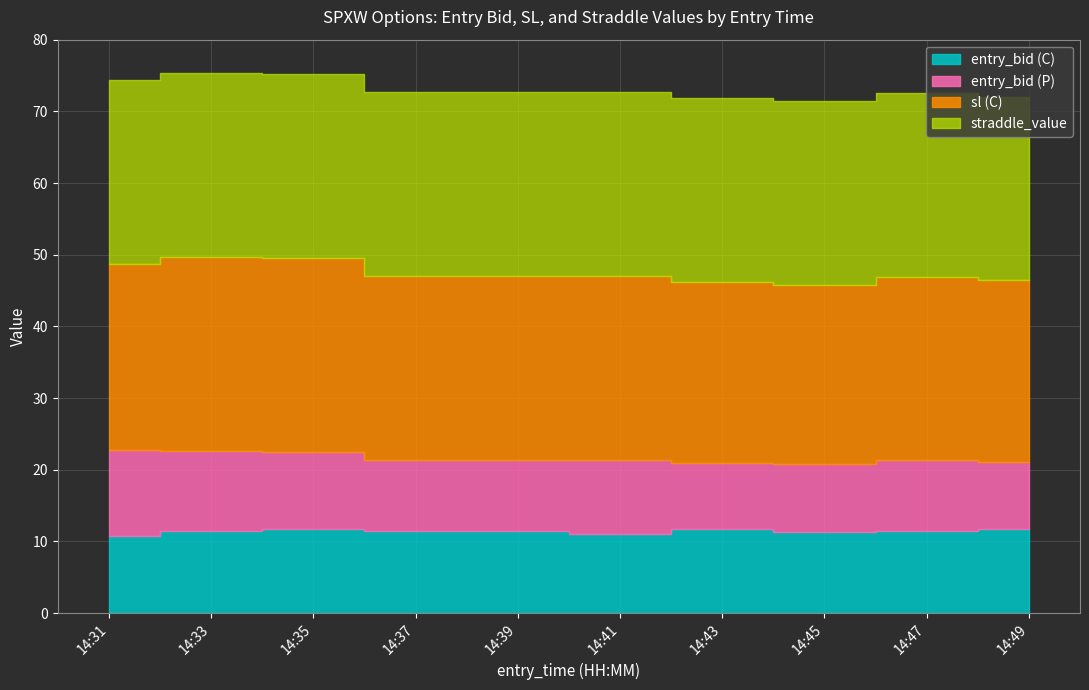

True or false: entry_bid (P) has more than 1 interior local peaks.

True